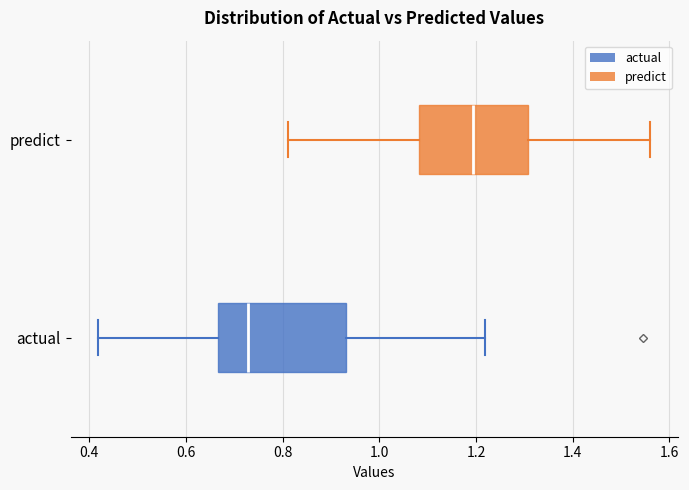

Reading bottom to top, transcribe this box plot: for each box, give where its median line is, the range the box spans, and where its two whiskers end, as read against the x-axis. The values are not printed on the chart, so give them approximately, as read against the axis.

actual: median 0.72, box 0.66 to 0.94, whiskers 0.42 to 1.22
predict: median 1.20, box 1.08 to 1.30, whiskers 0.82 to 1.56